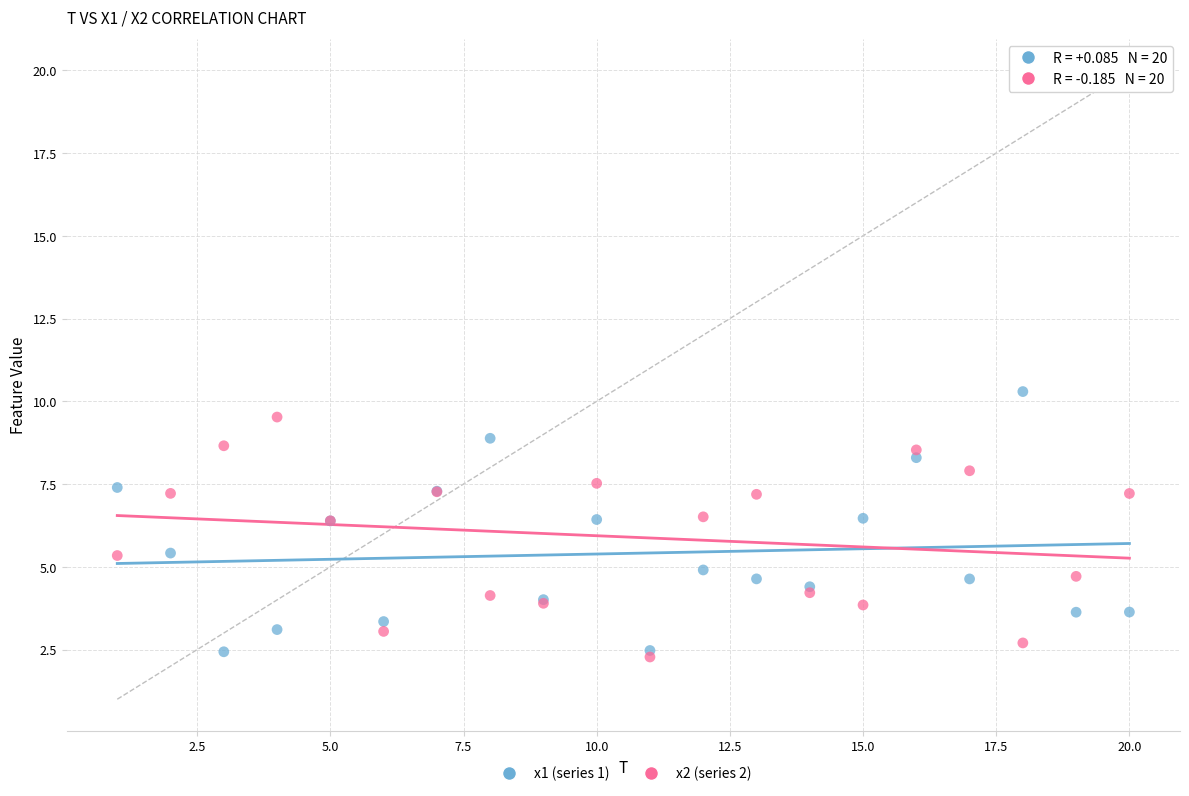

Which series contains the highest Y value?

x1 (series 1)